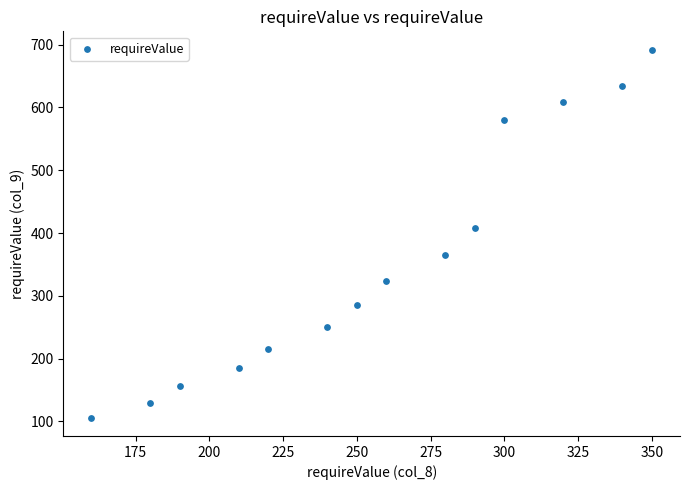

What is the range of X values (max minus min)?

190